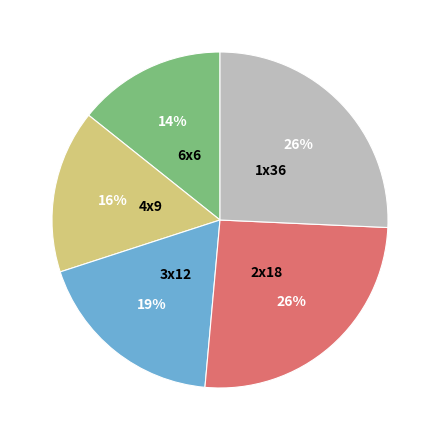

To the nearest percent, what is the average slice percentage?

20%